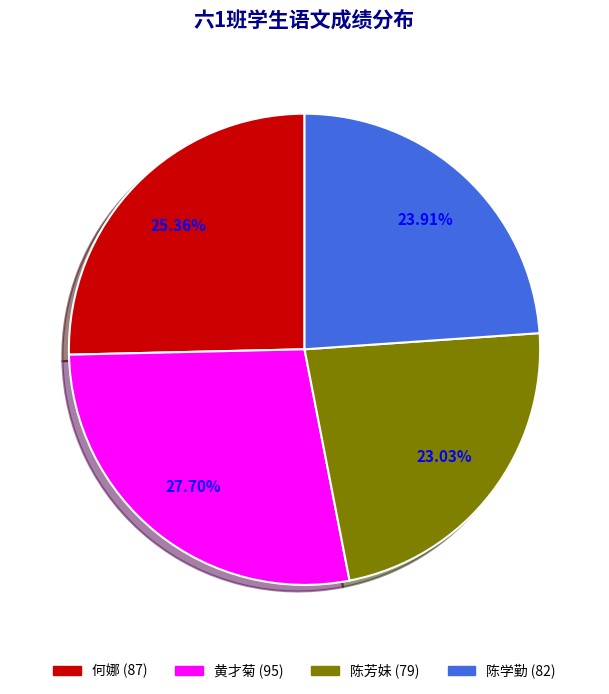

Count the number of slices in the pie.

4